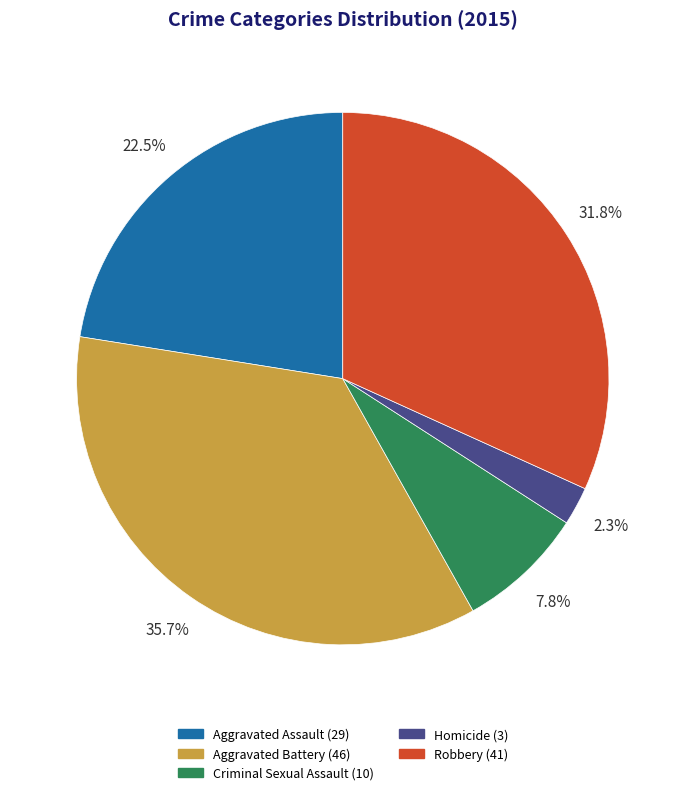

What percentage is NOT represented by Aggravated Battery?

64.3%